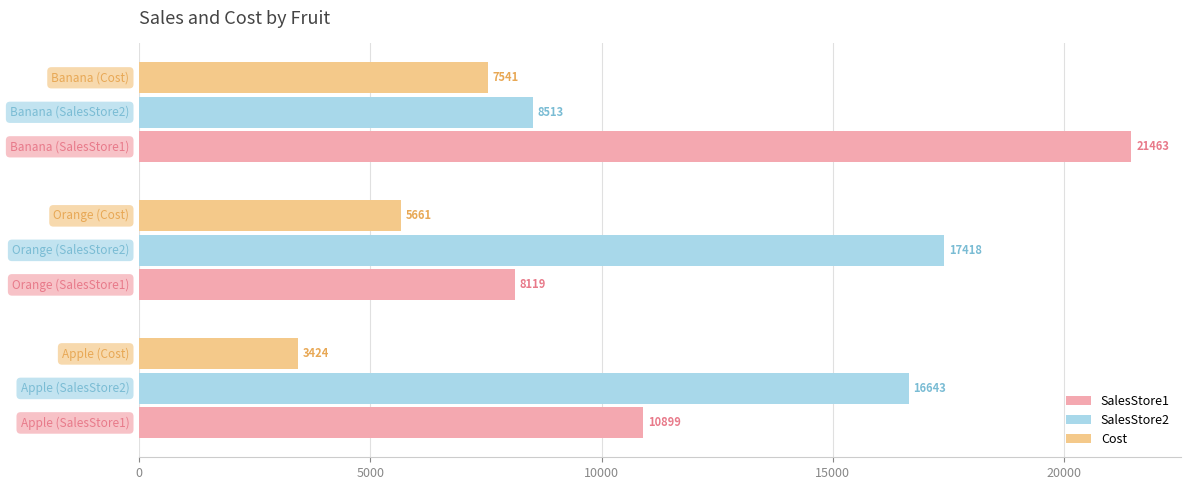

What is the difference between the maximum and minimum values in the SalesStore2 series?

8905